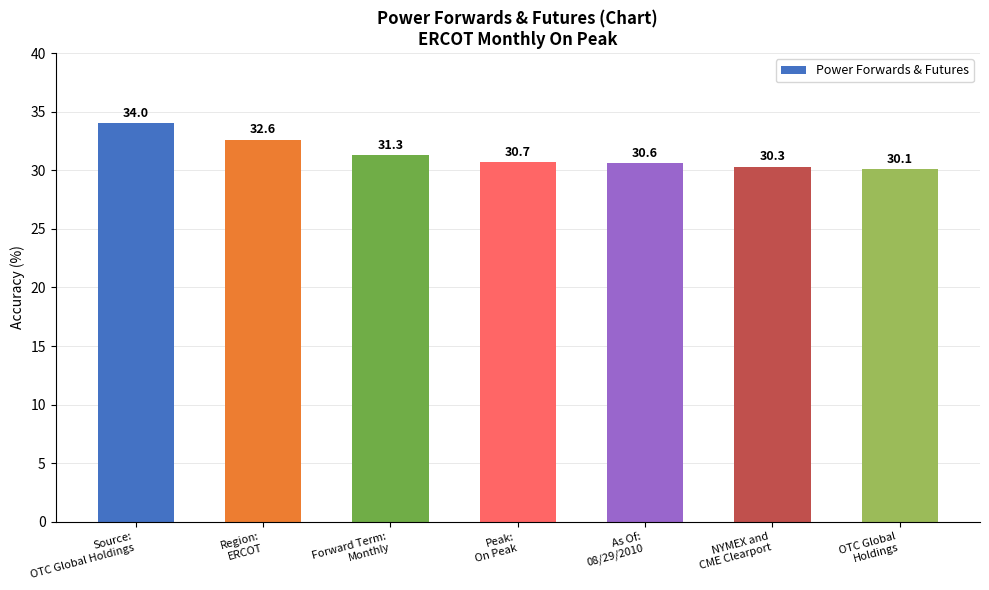

How many data points does each series have?

7